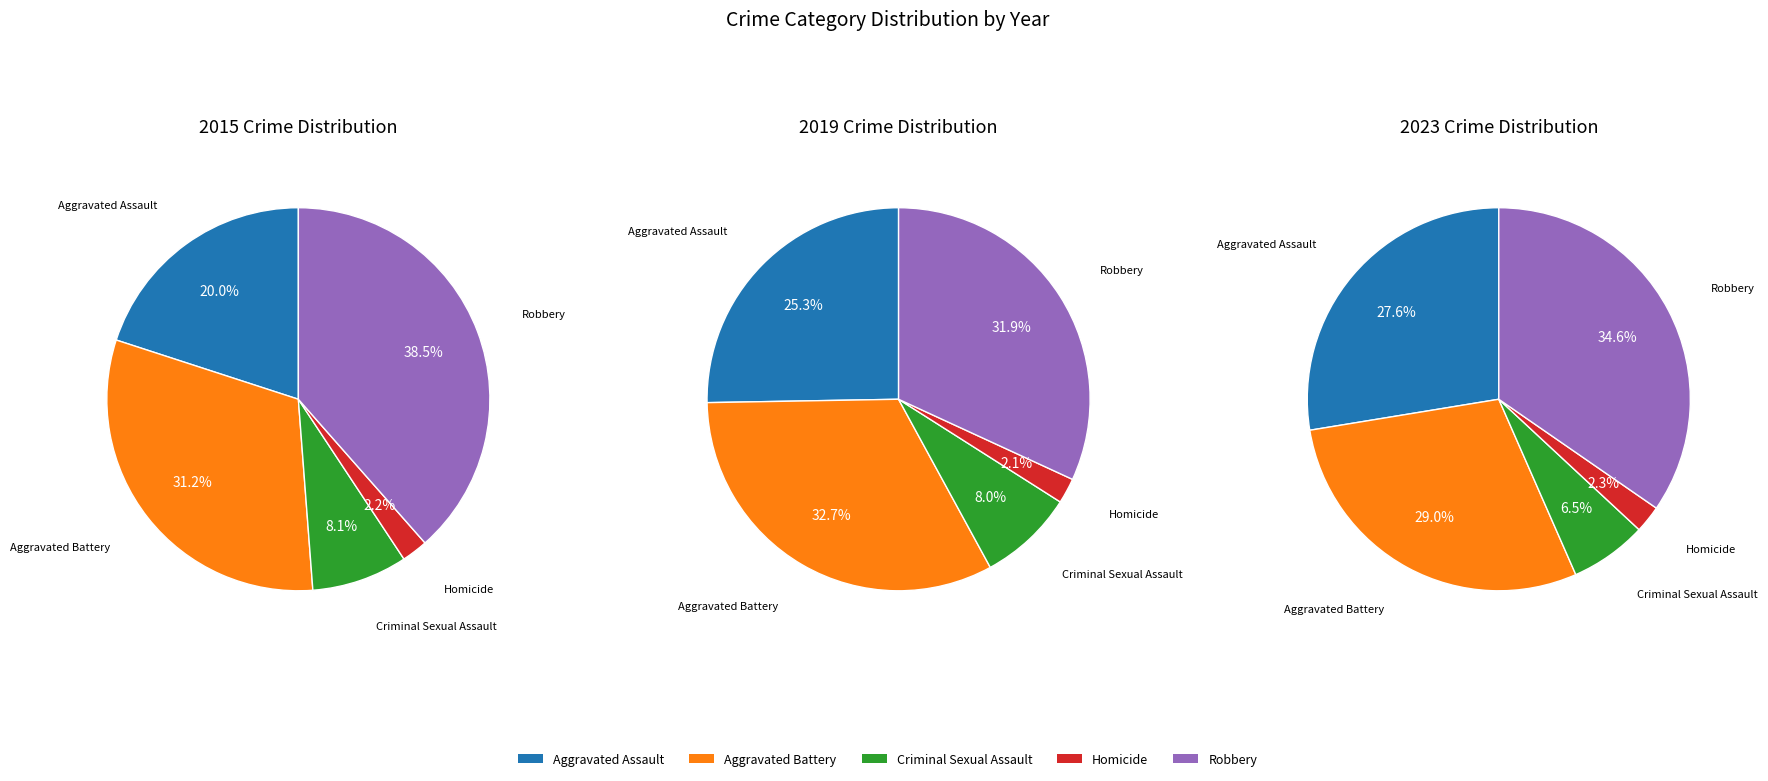

Is it true that Aggravated Battery is 29% of the pie?

True